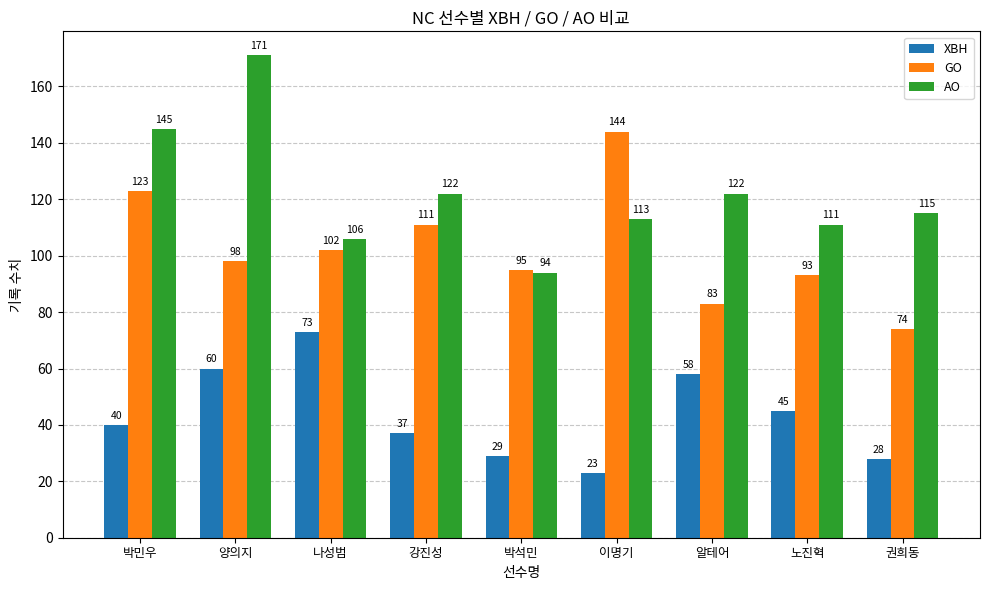

What position from the right is 이명기?

4